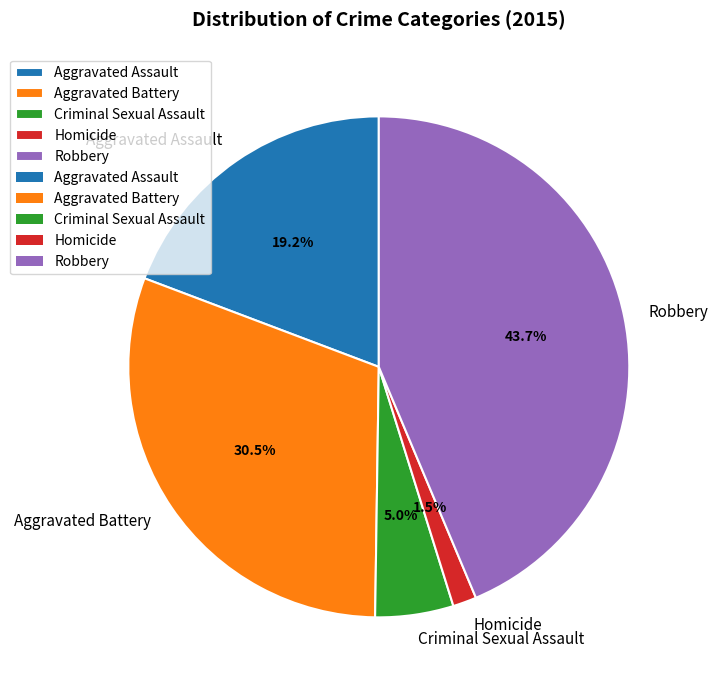

Does any single category account for the majority?

No